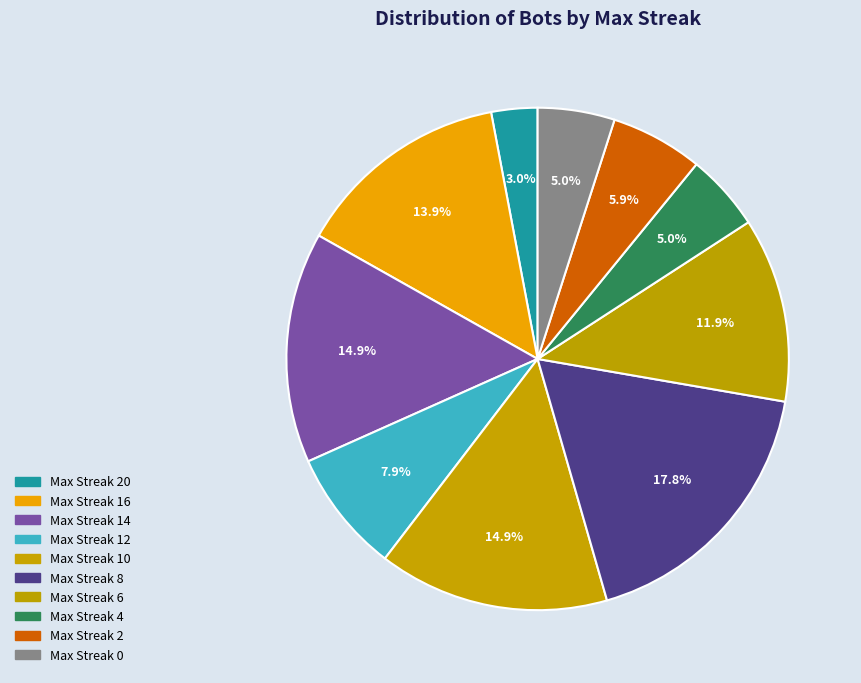

Which slice is the largest?

Max Streak 8